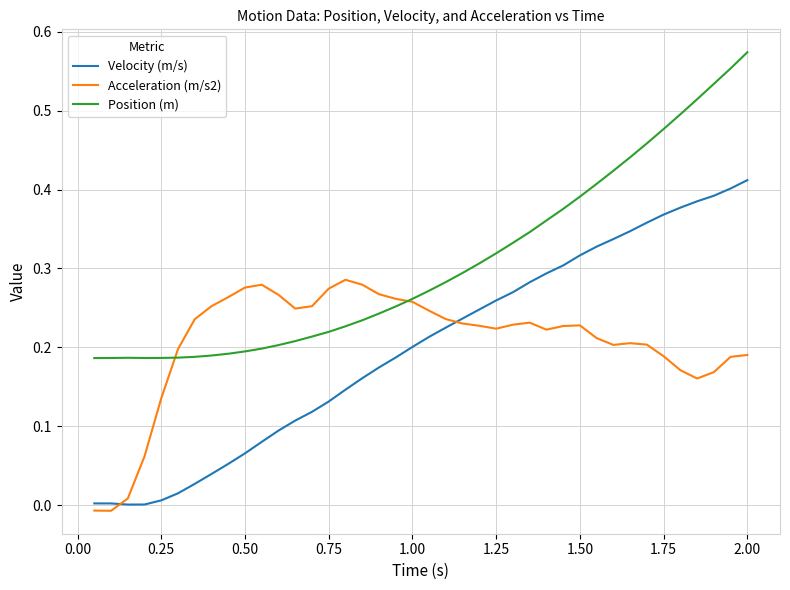

Which series has the largest total across all categories?

Position (m)